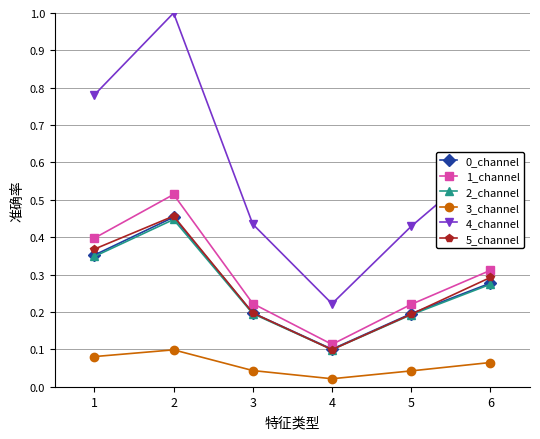

True or false: 2_channel has more than 2 interior local peaks.

False